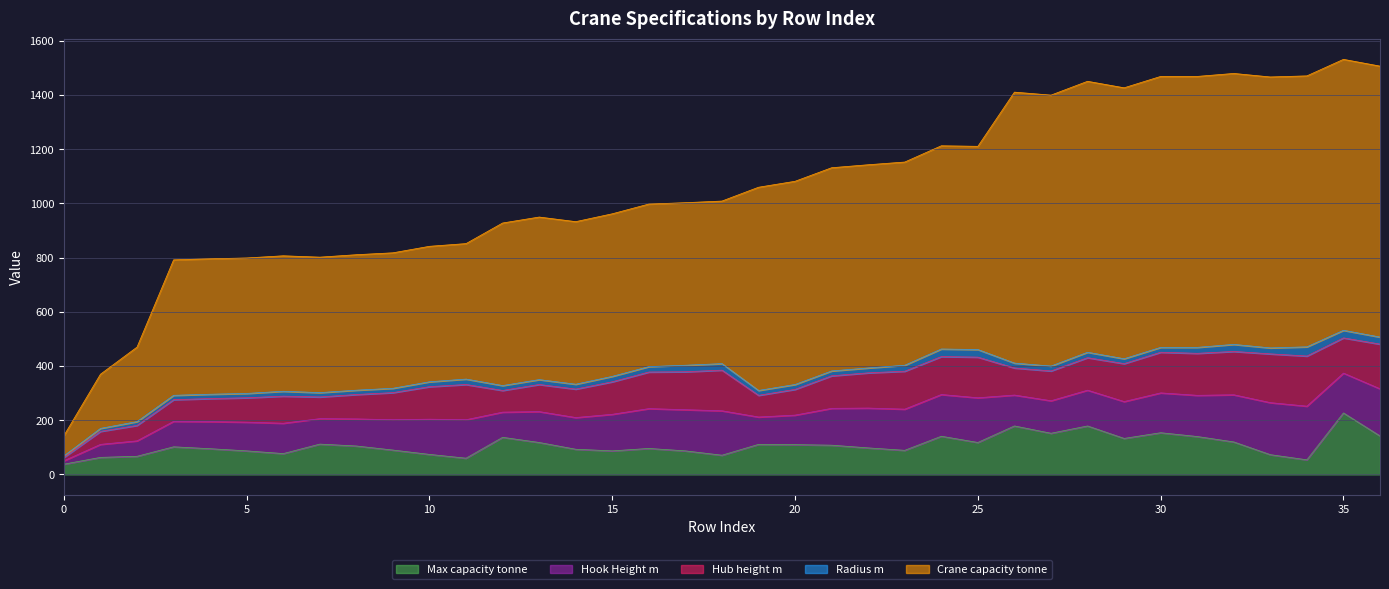

What is the minimum value for Hub height m?

12.5